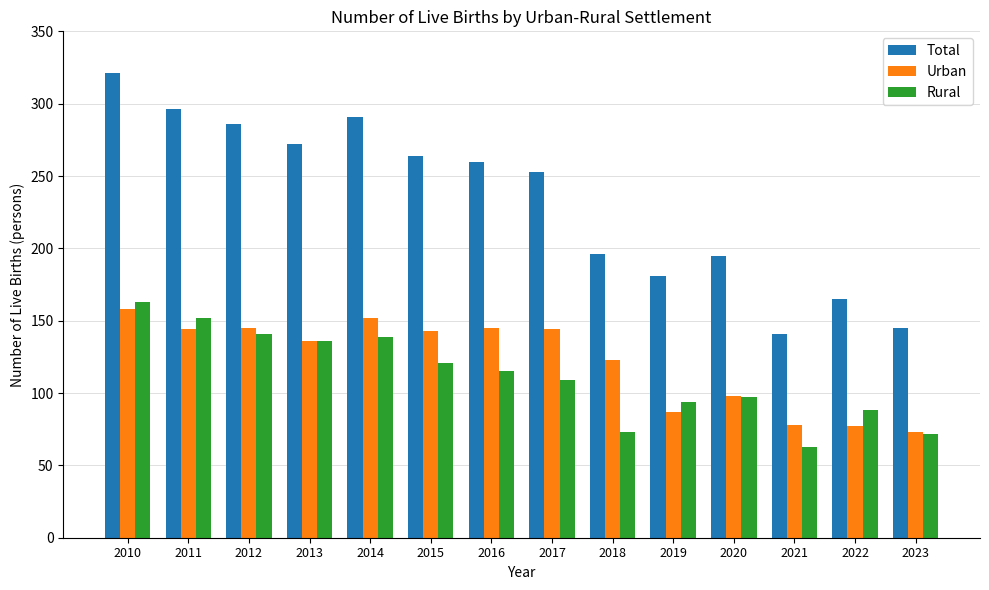

What is the sum of all Urban values?

1703